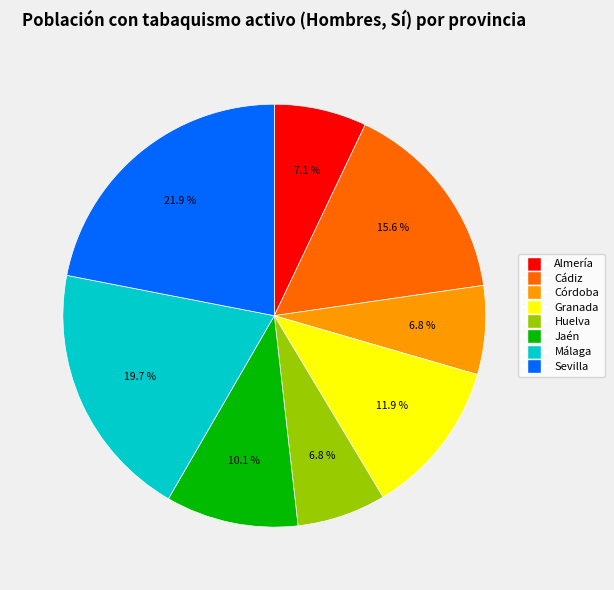

Count the number of slices in the pie.

8